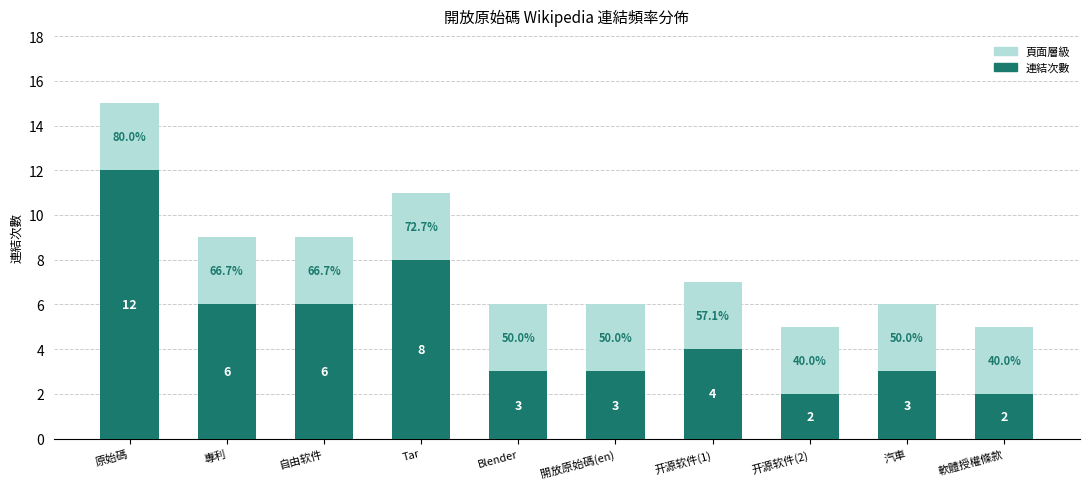

Where does the 連結次數 series first go above 4?

原始碼